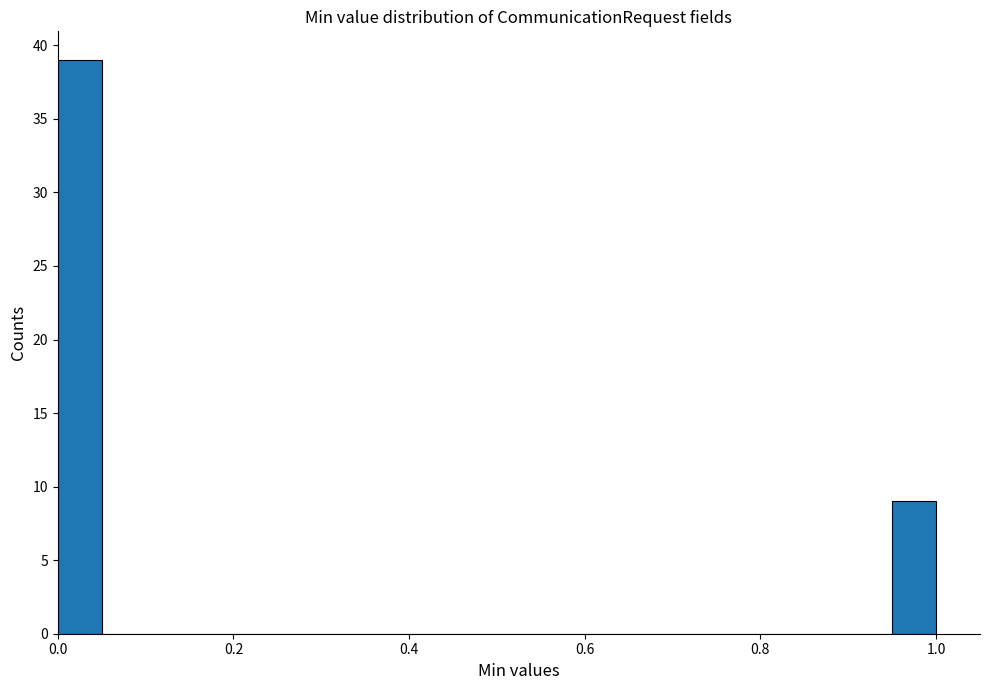

Around what value on the x-axis is the tallest bar? Give the approximate position of its centre, as read against the axis.

0.02